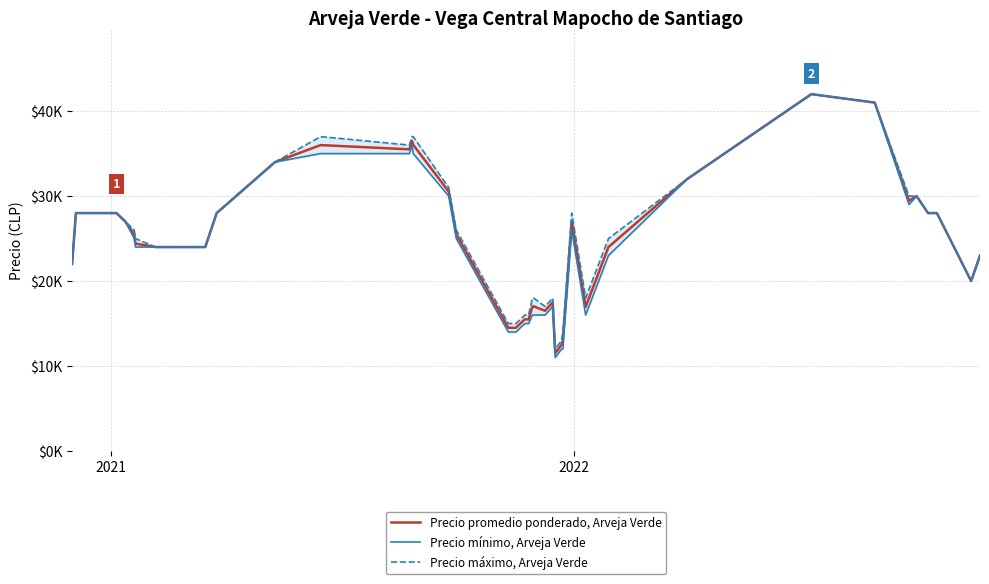

True or false: Precio promedio ponderado, Arveja Verde has a value of 12199 at 6.

False